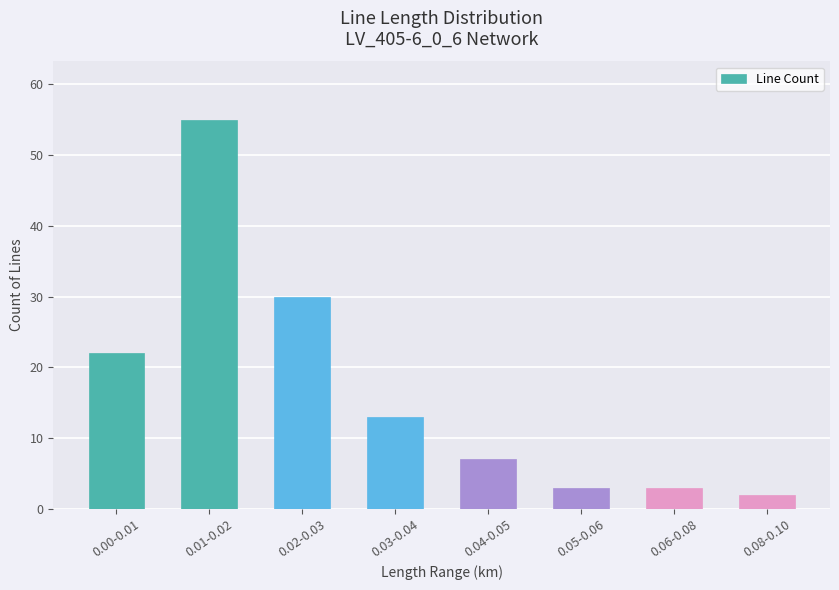

At which category does the chart reach its minimum across all series?

0.08-0.10